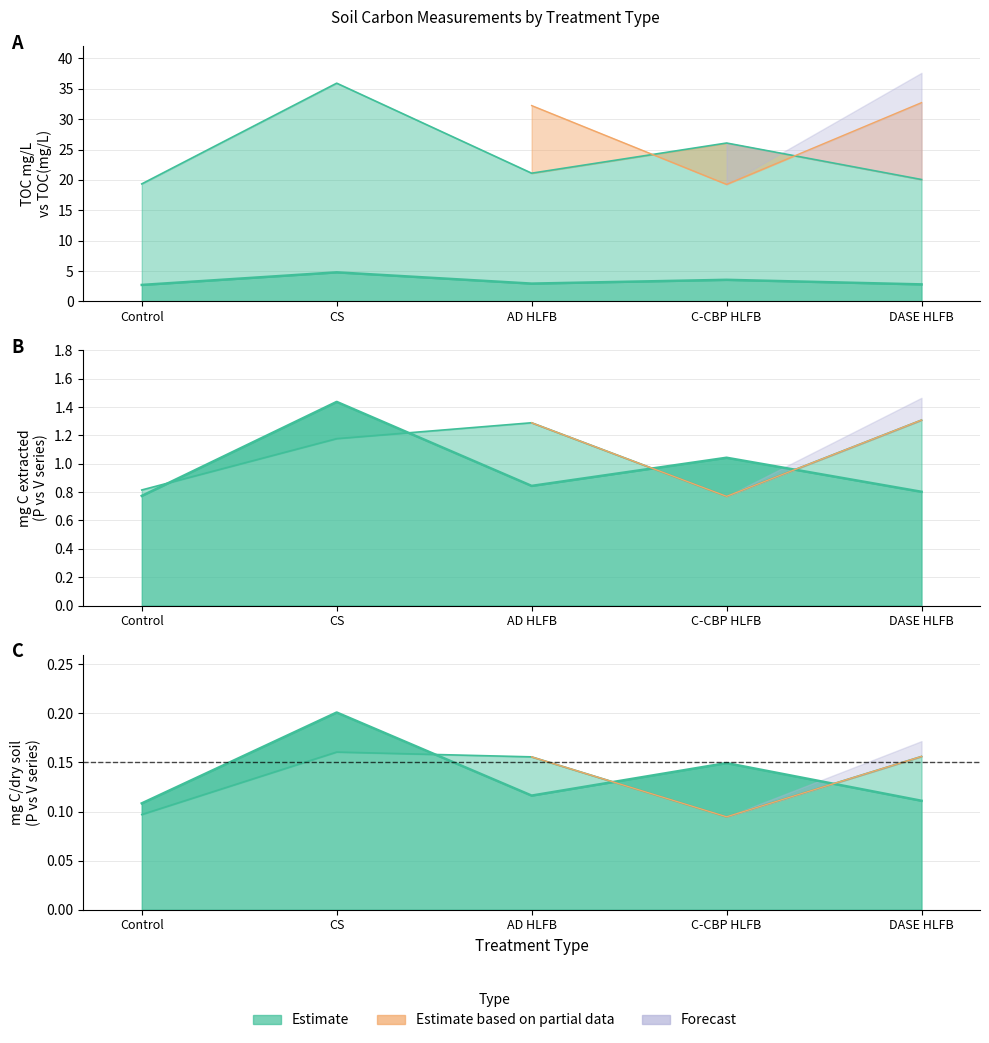

The value of TOC (mg/L) at C-CBP HLFB is 15.6. True or false?

False